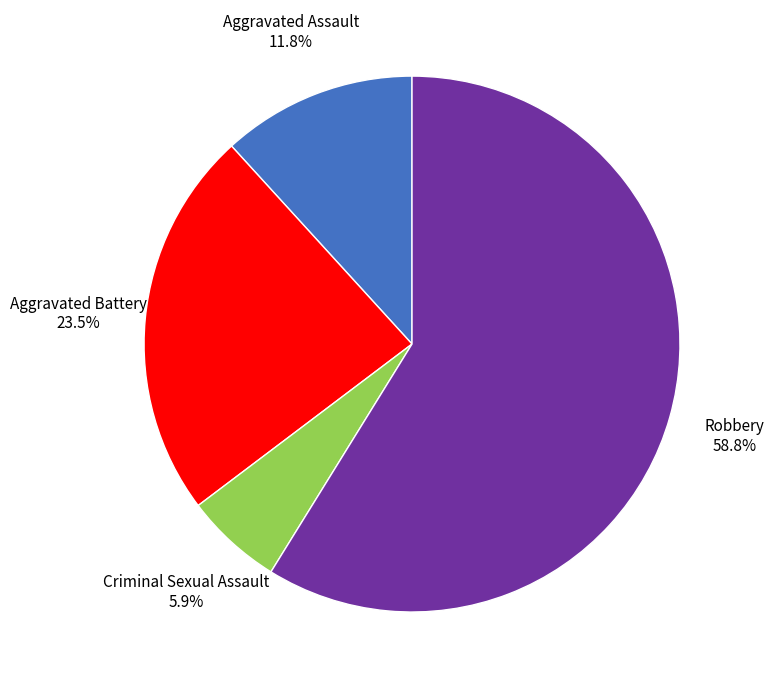

To the nearest percent, what is the average slice percentage?

25%